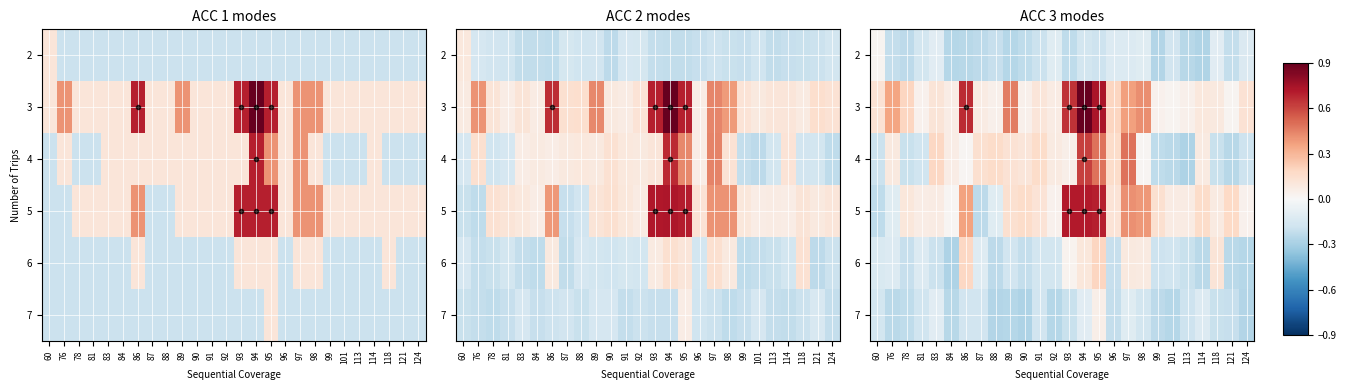

How many distinct data groups are displayed?

6